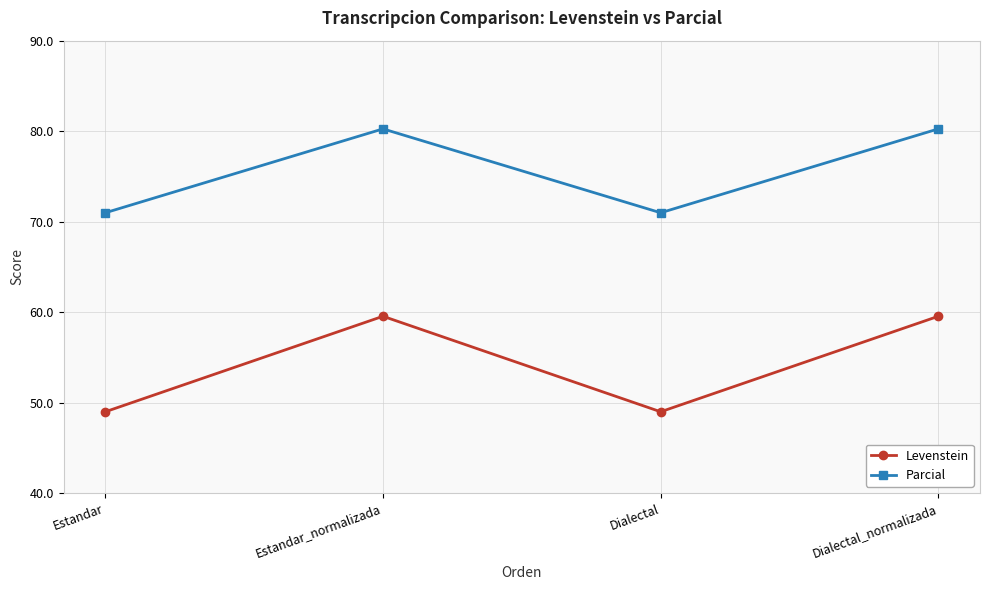

Between Estandar and Dialectal_normalizada, which series saw the biggest shift?

Levenstein